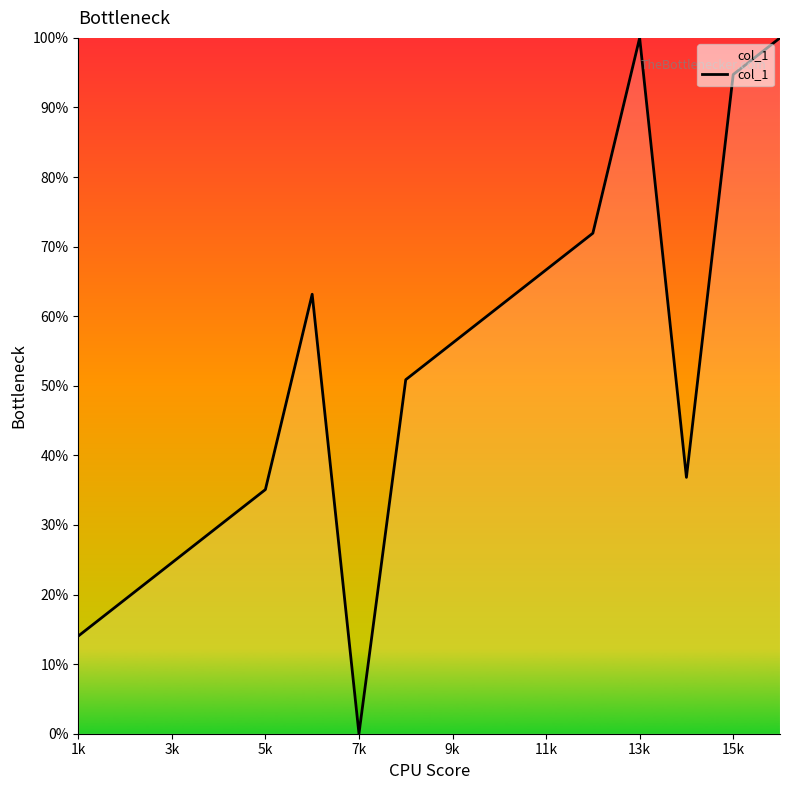

What is the maximum value shown in the chart?

100.0